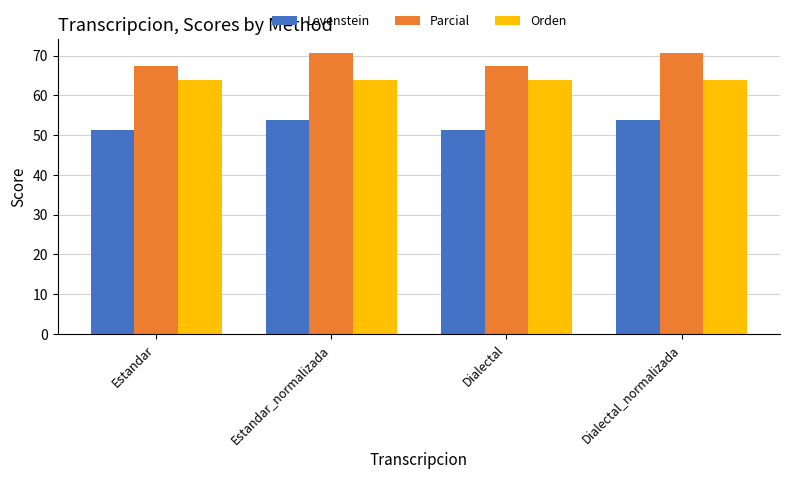

At how many categories does at least one series exceed 55?

4